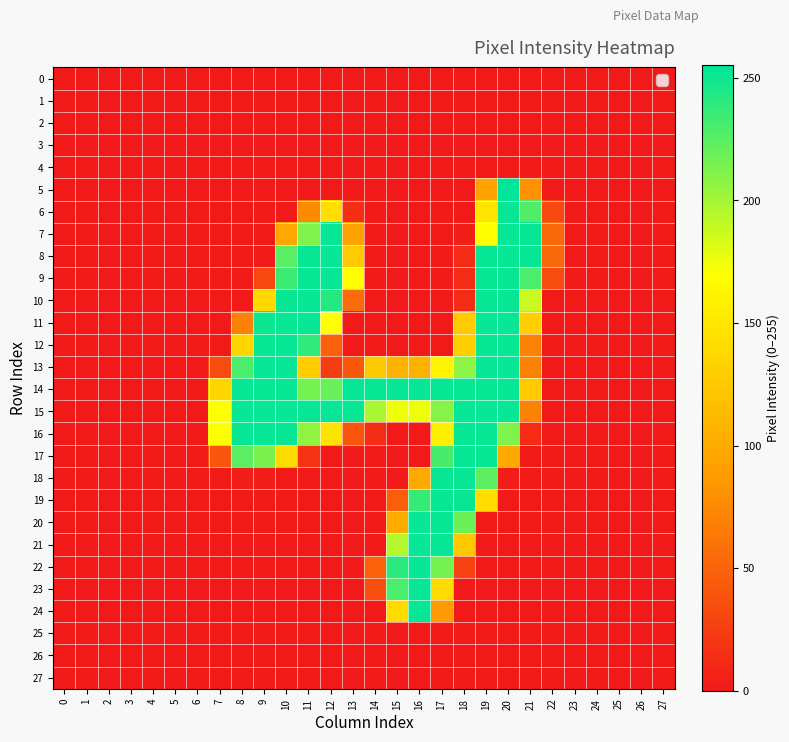

Which has a higher value, 15 or 21?

15